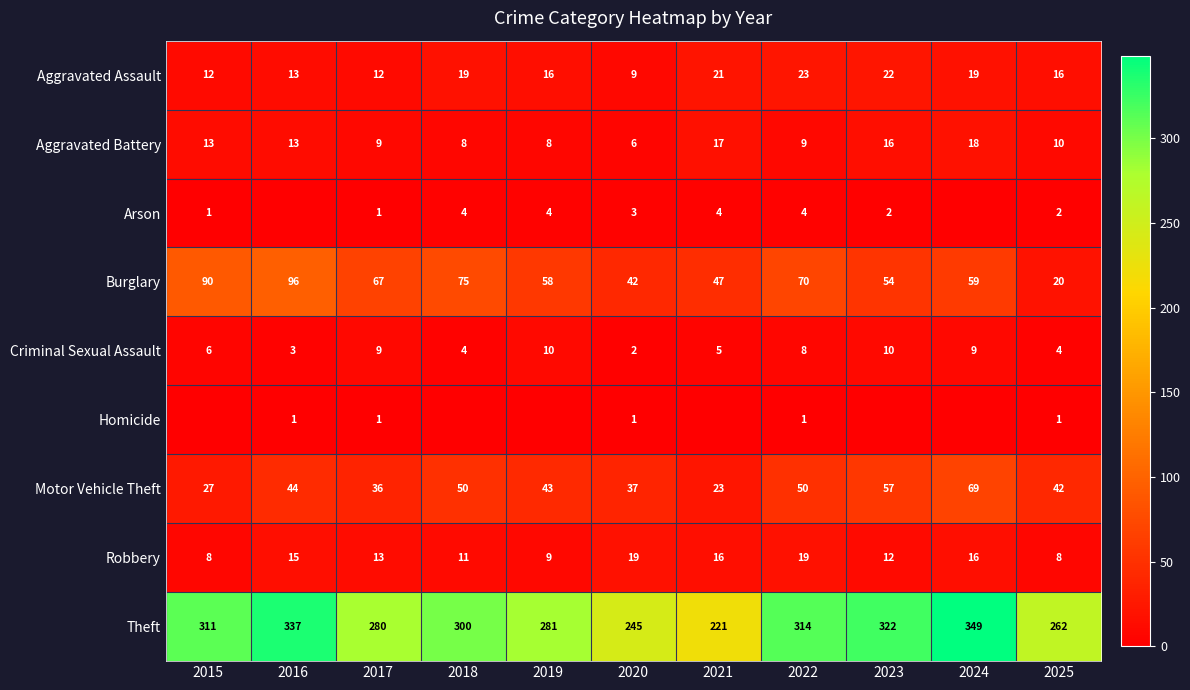

What is the approximate value of Aggravated Assault at 2016, to the nearest 5?

15